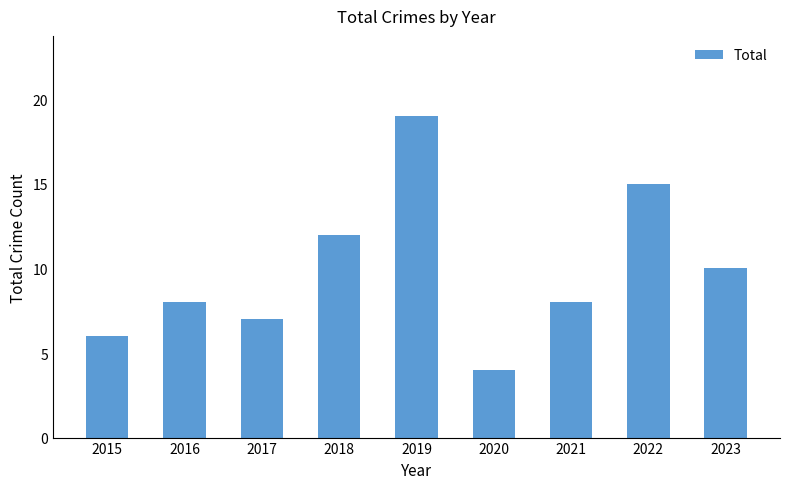

How many categories are shown in the chart?

9